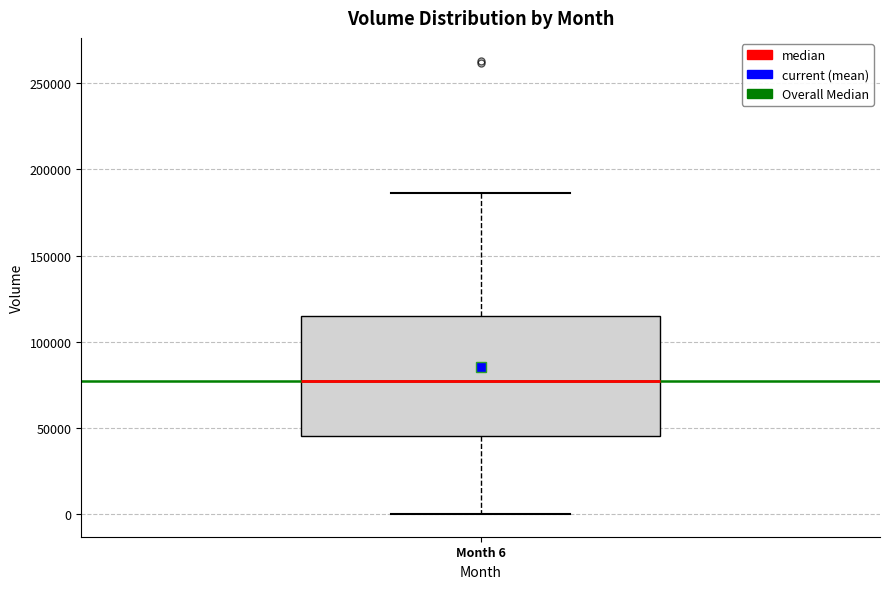

Read this box plot against the y-axis: the position of the median line, the range covered by the box, and the ends of both whiskers. The values are not printed on the chart, so give them approximately, as read against the axis.

median 75000, box 45000 to 115000, whiskers 0 to 185000